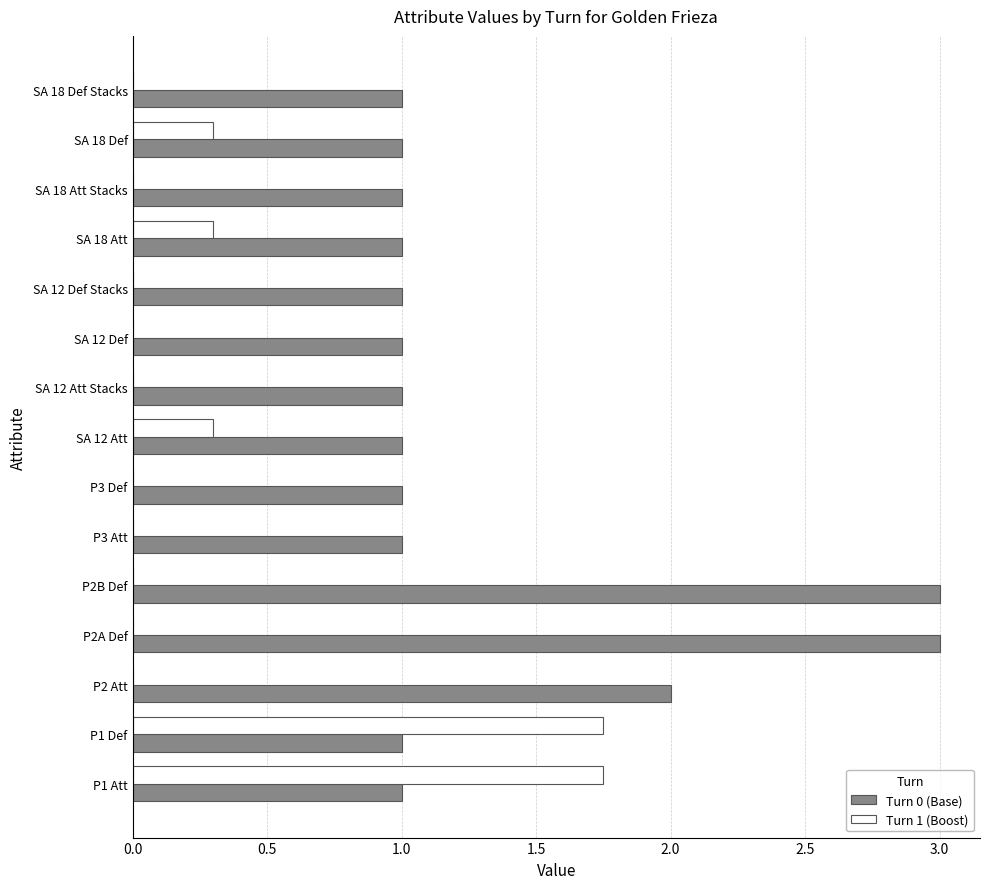

What is the total value across all series at P2B Def?

3.0